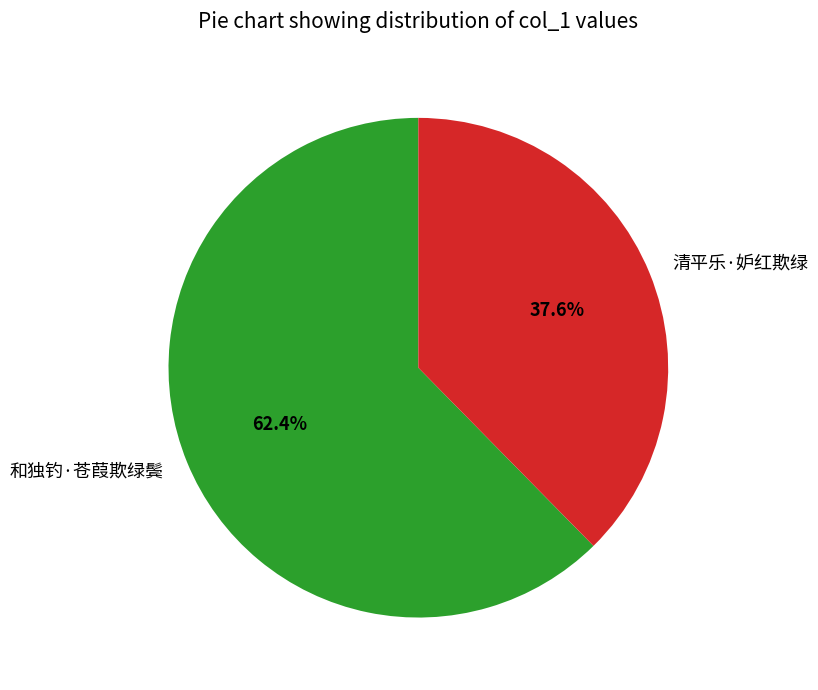

Which has a higher value, 清平乐·妒红欺绿 or 和独钓·苍葭欺绿鬓?

和独钓·苍葭欺绿鬓